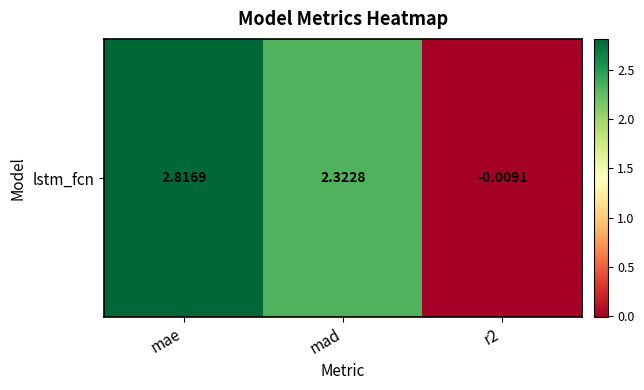

Where is the data nearest to the value 1?

r2